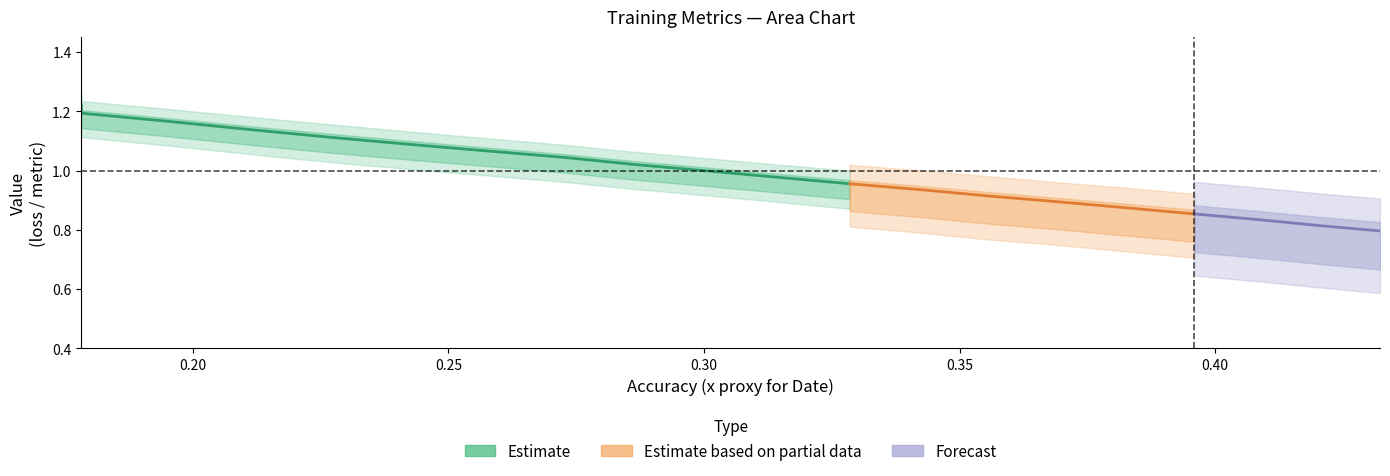

How many lines are shown in the chart?

3